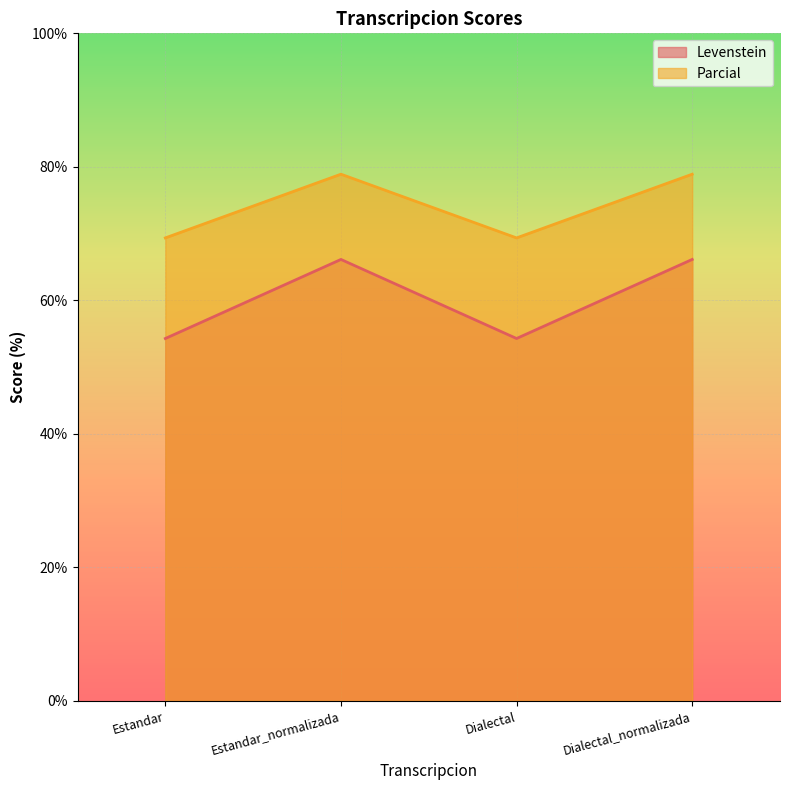

What is the value of the Parcial point at the 4th from the left?

78.9